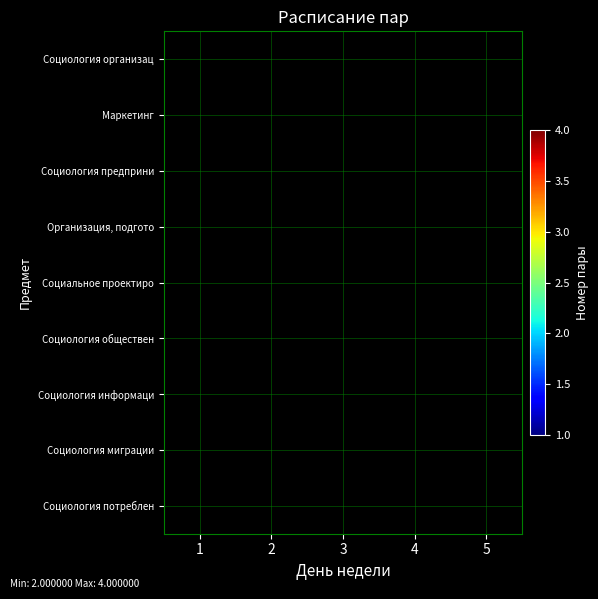

Reading left to right, what are all the values shown in this chart?

Социология организац: 1=2	2=0	3=0	4=0	5=2
Маркетинг: 1=3	2=4	3=0	4=4	5=0
Социология предприни: 1=4	2=4	3=0	4=0	5=0
Организация, подгото: 1=0	2=2	3=0	4=0	5=0
Социальное проектиро: 1=0	2=3	3=0	4=2	5=0
Социология обществен: 1=0	2=0	3=3	4=0	5=0
Социология информаци: 1=0	2=0	3=3	4=0	5=0
Социология миграции: 1=0	2=0	3=0	4=3	5=4
Социология потреблен: 1=0	2=0	3=0	4=0	5=4